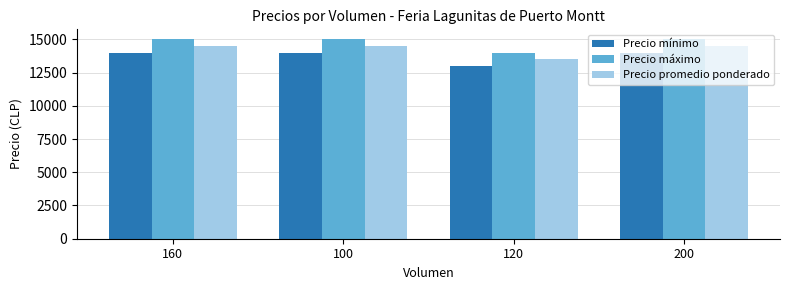

What is the sum of the Precio promedio ponderado values at 160 and 100?

29000